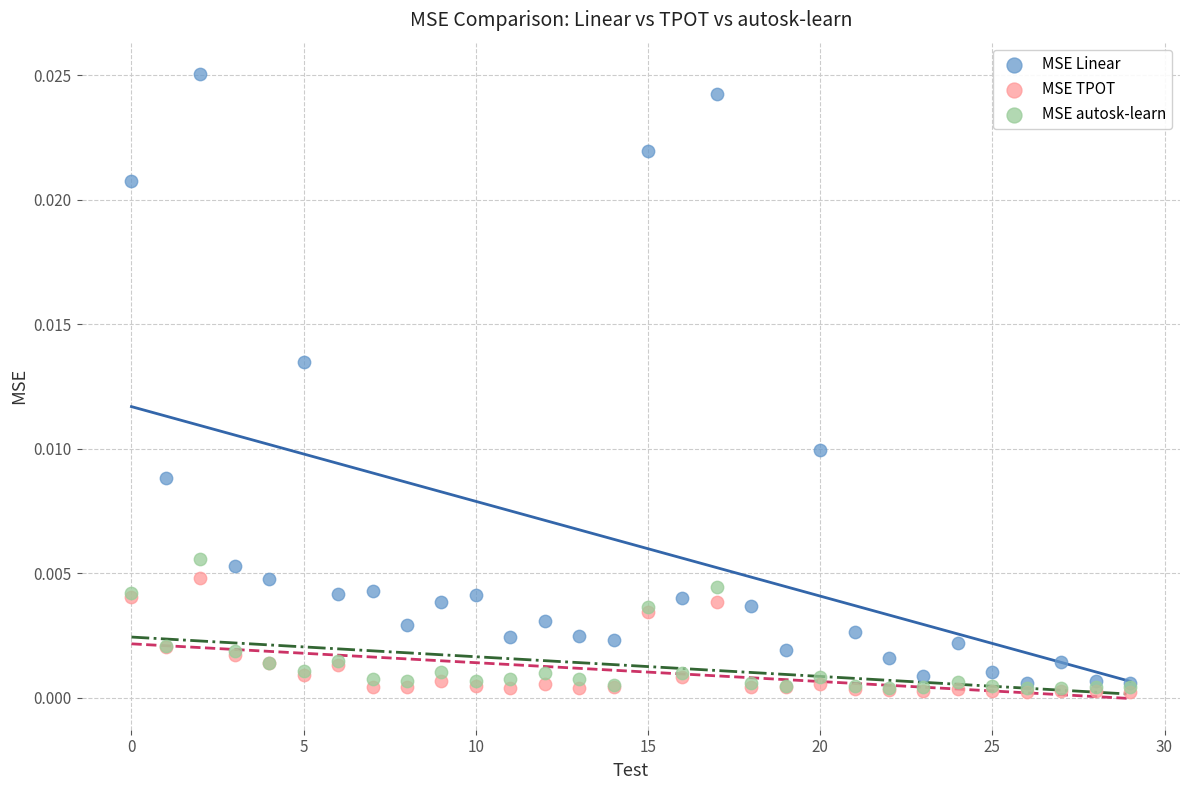

Which series contains the highest Y value?

MSE Linear